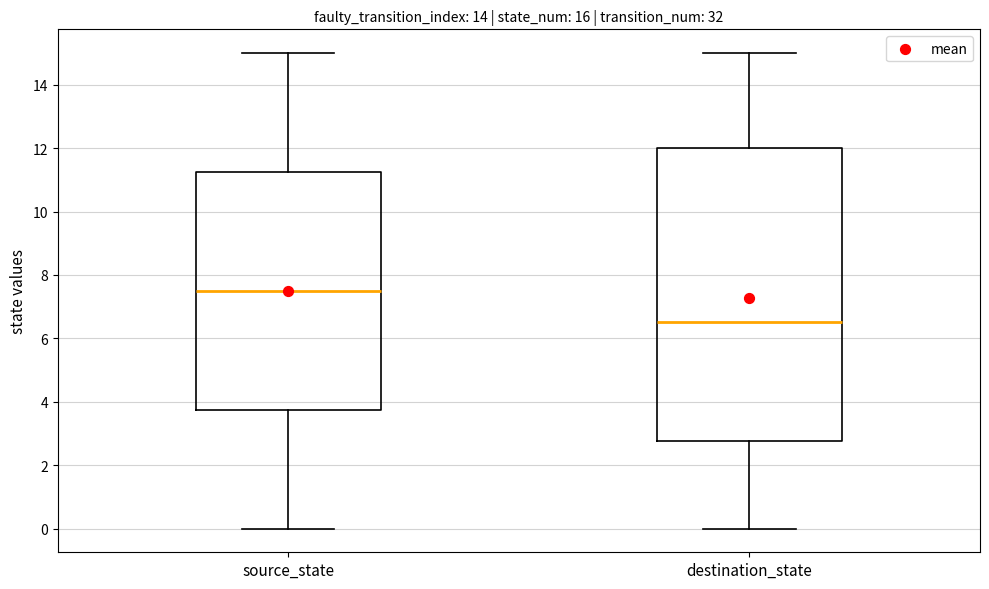

Where is the lower edge of the box for source_state on the y-axis? The values are not printed on the chart, so give them approximately, as read against the axis.

3.8